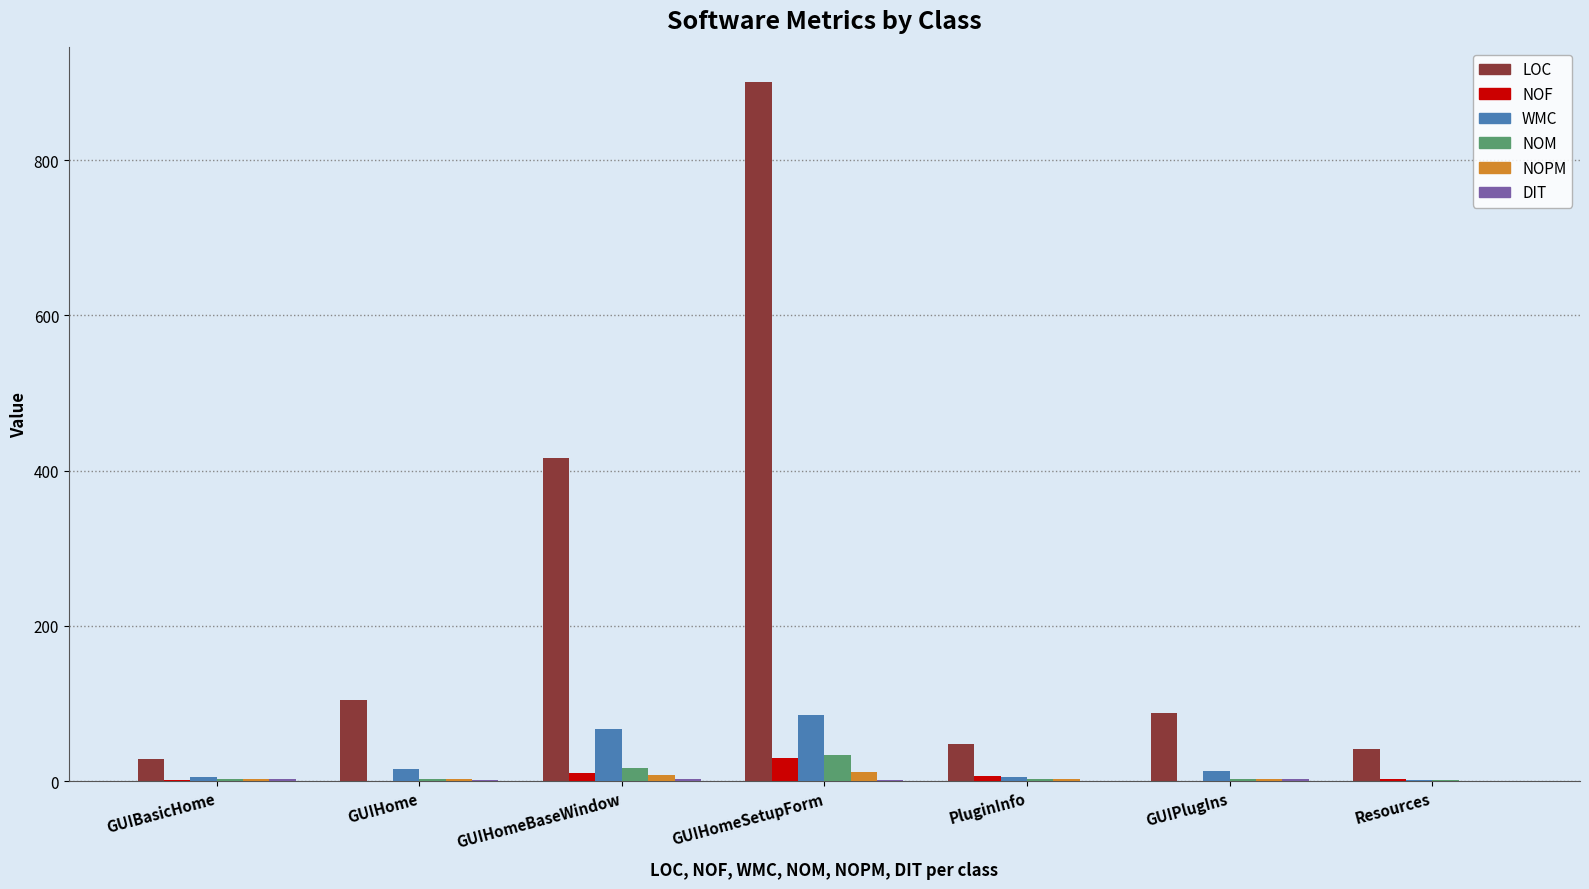

Where is LOC nearest to the value 464?

GUIHomeBaseWindow